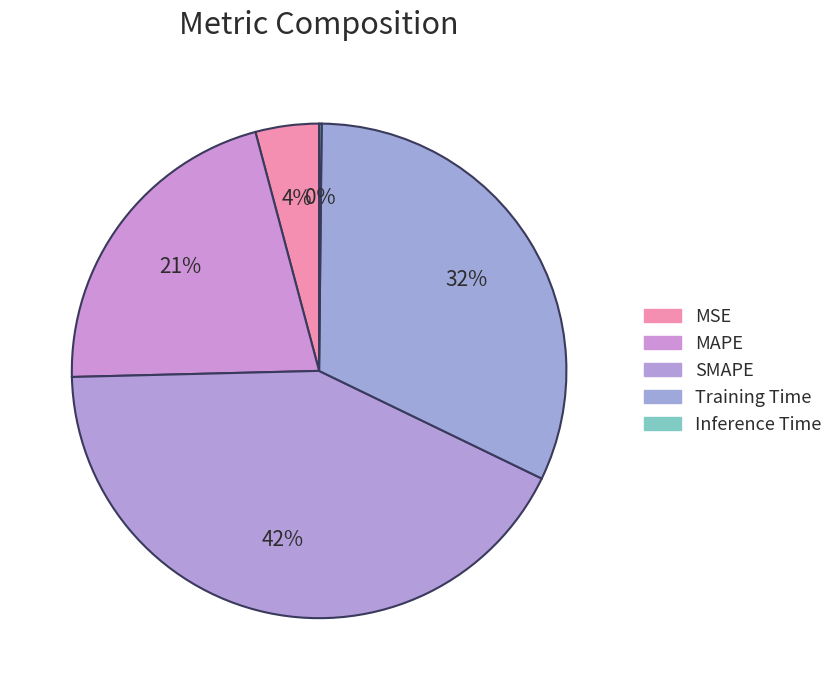

Which slice is the largest?

SMAPE